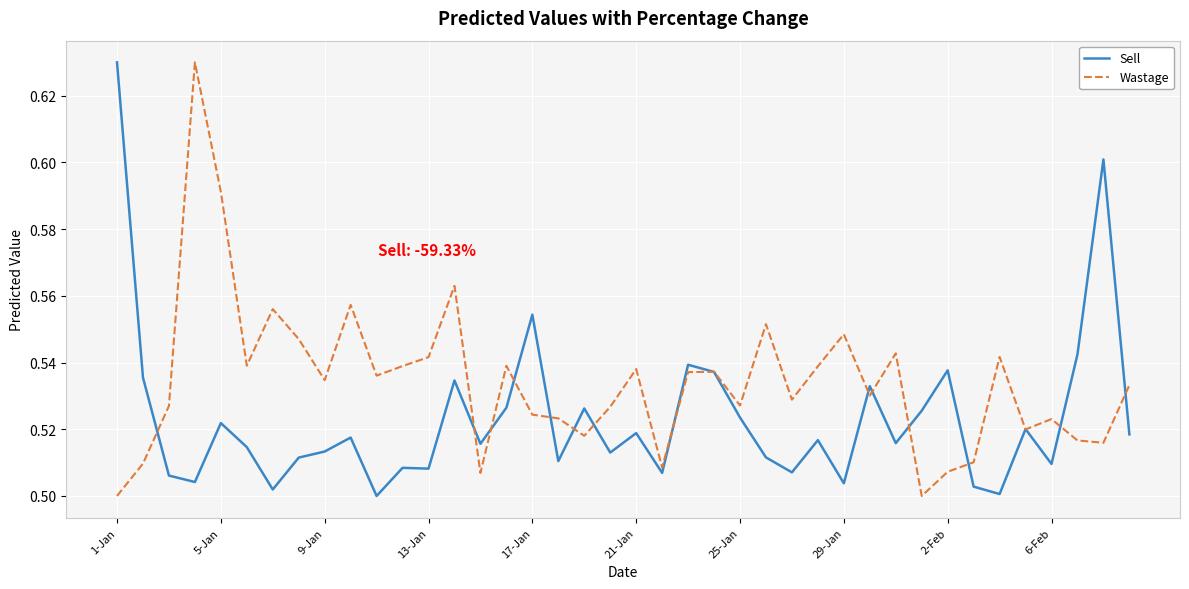

True or false: Sell and Wastage intersect in this chart.

True